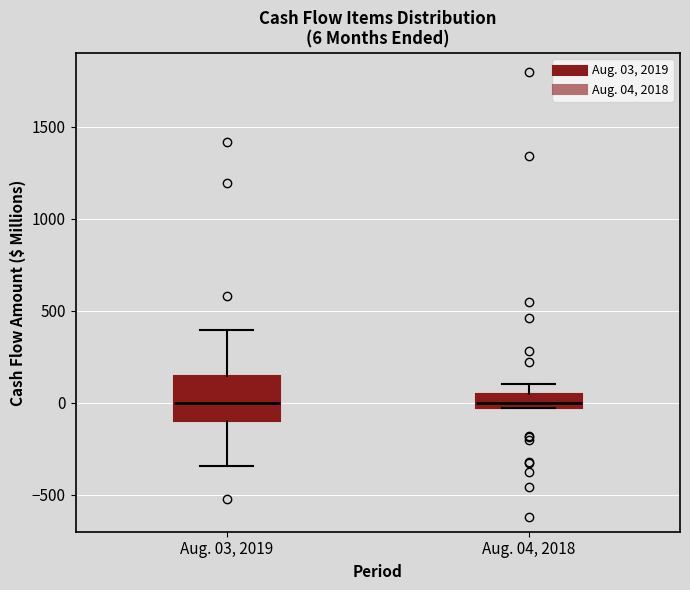

Which box is the tallest, from its lower edge to its upper edge?

Aug. 03, 2019